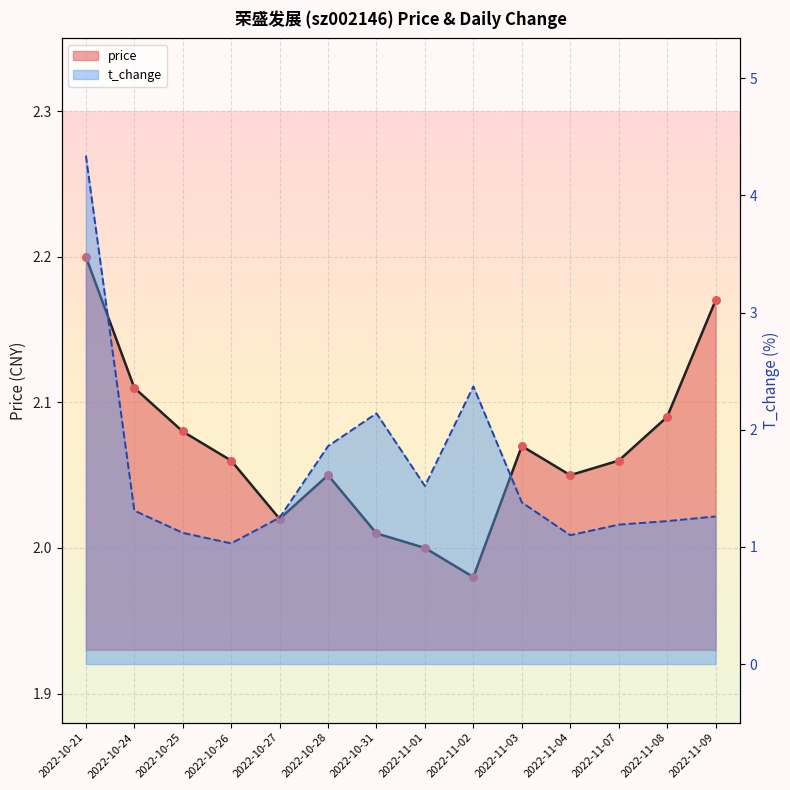

Which series has the largest total across all categories?

price